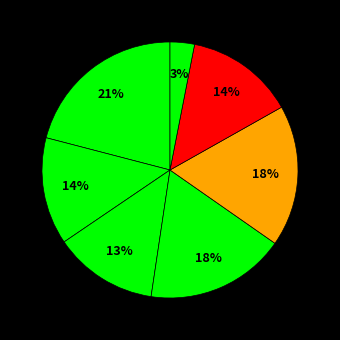

To the nearest percent, what is the difference between the largest and smallest slice percentages?

18%